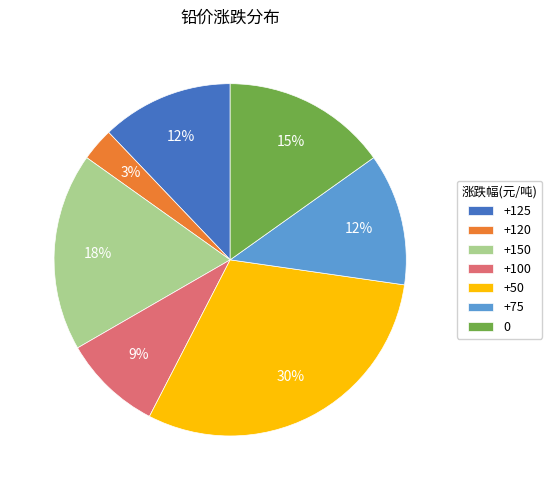

How many slices are in this pie chart?

7